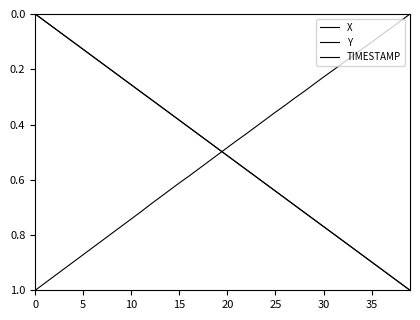

Is this an area chart (filled region under the line)?

No